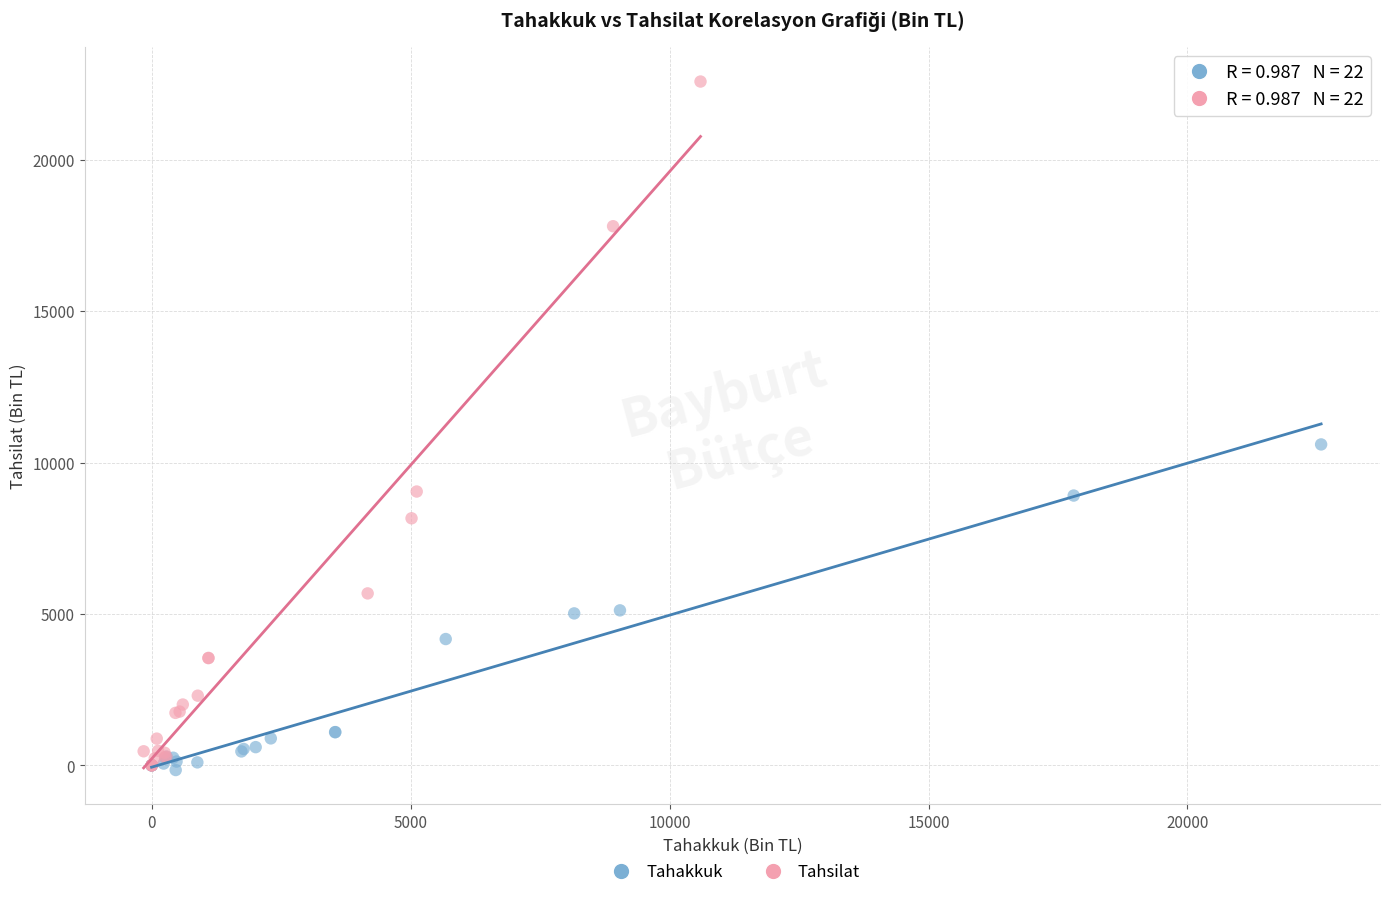

Which series contains the highest Y value?

Tahsilat